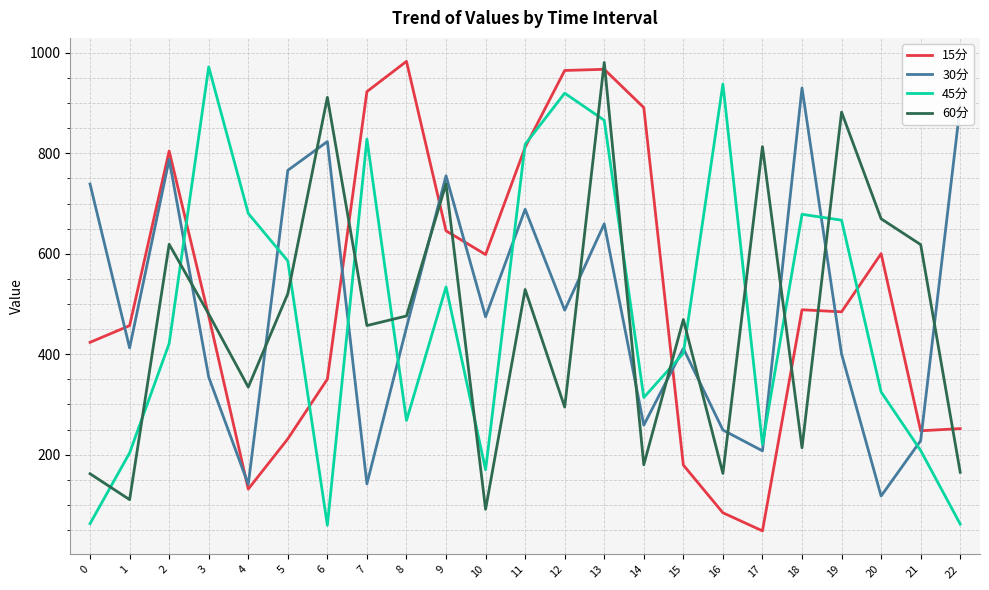

Does the chart have visible grid lines?

Yes